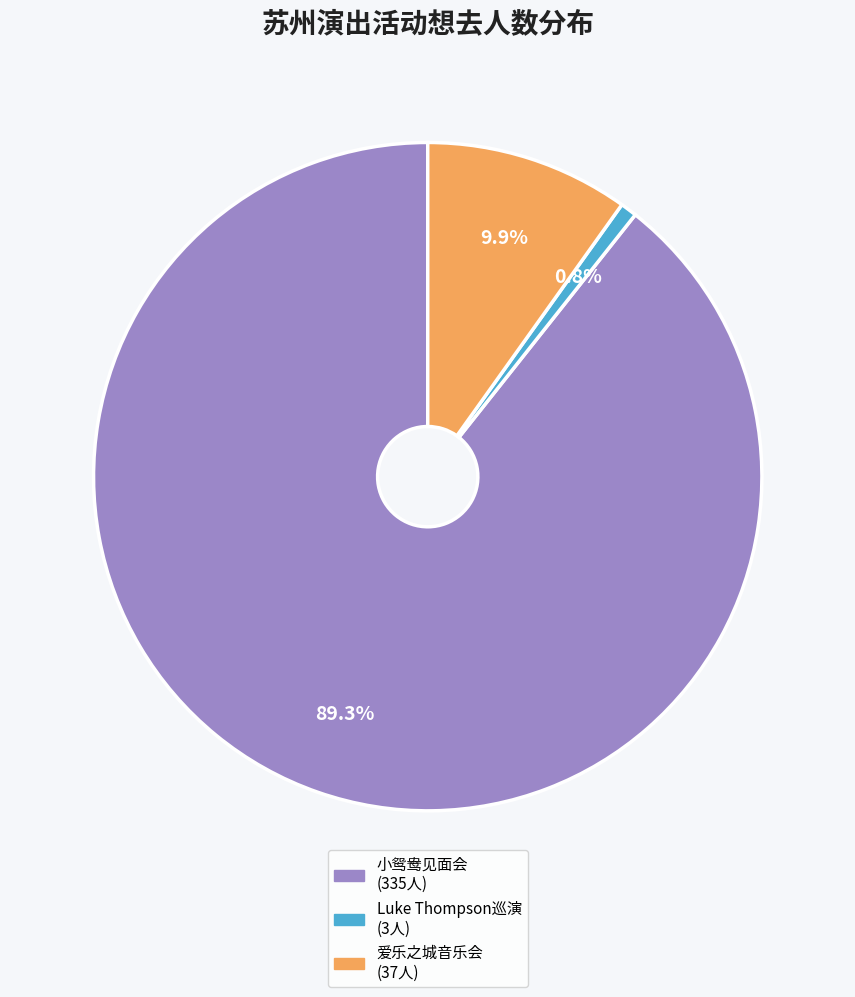

To the nearest percent, what is the average slice percentage?

33%